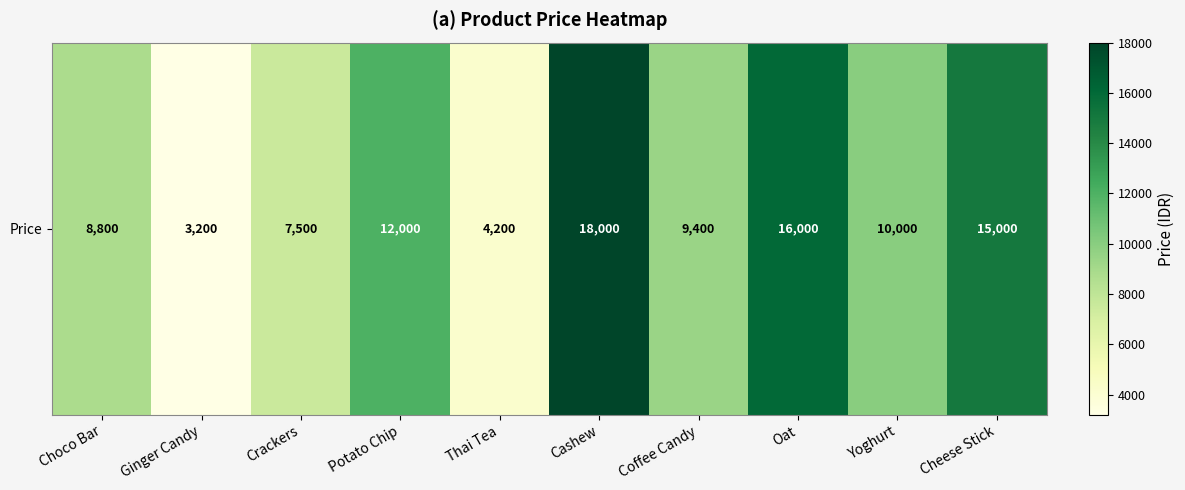

How many data points does each series have?

10